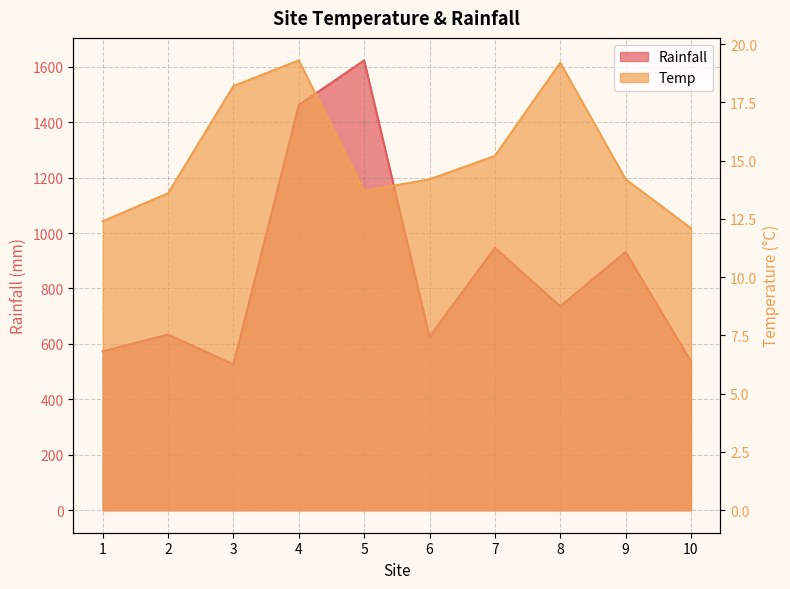

What are all the series names shown in the legend?

Rainfall, Temp